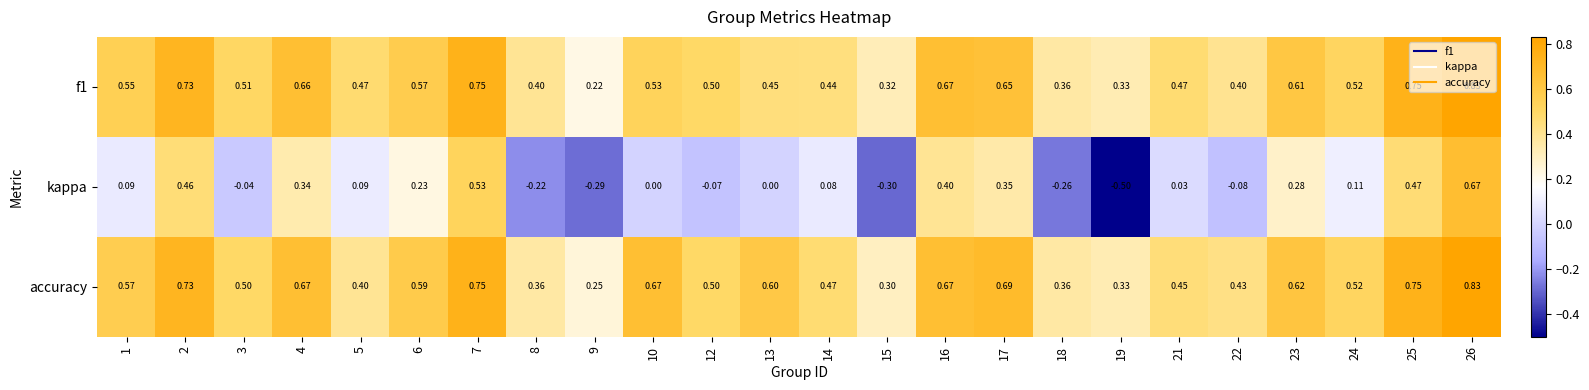

Is the value of accuracy at 25 greater than the value of f1 at 16?

Yes